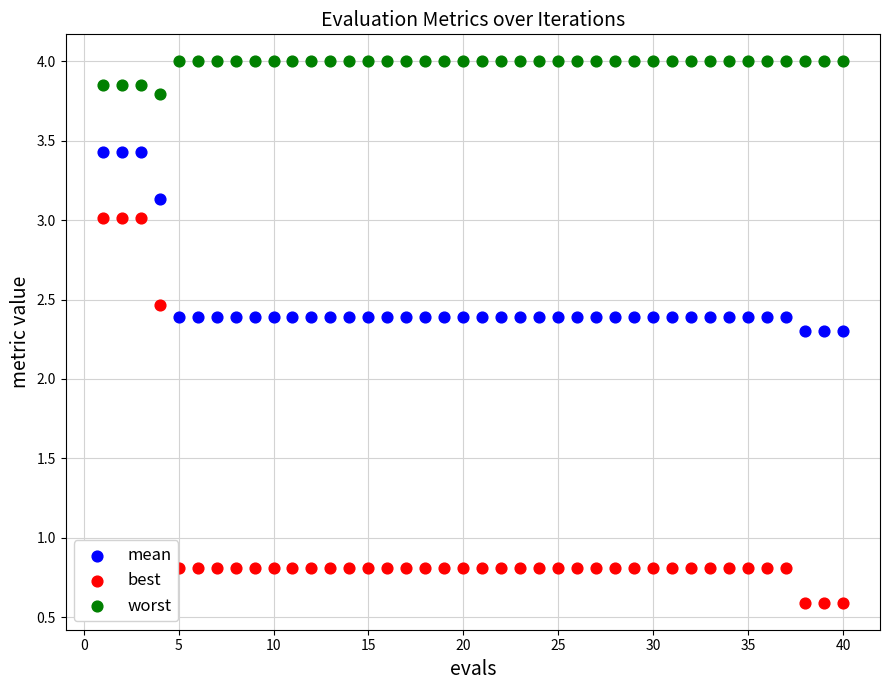

Which series reaches the minimum Y coordinate?

best